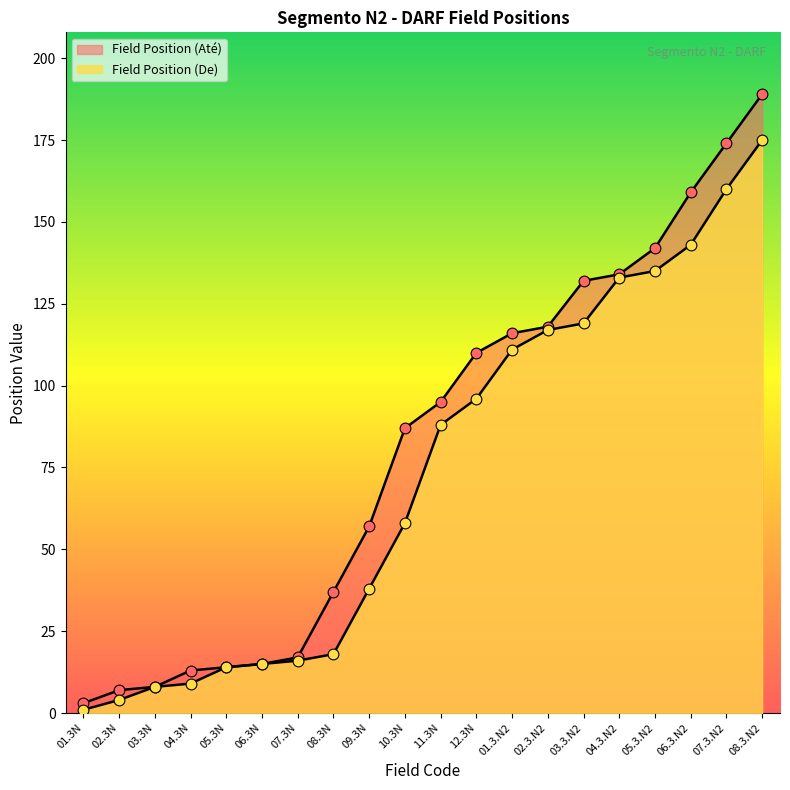

Which series reaches the minimum Y coordinate?

Field Position (De)